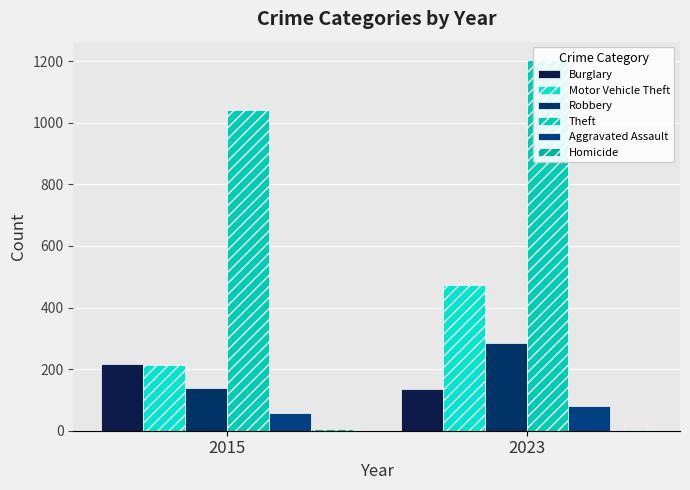

Rank the series by their maximum value, from lowest to highest.

Homicide, Aggravated Assault, Burglary, Robbery, Motor Vehicle Theft, Theft